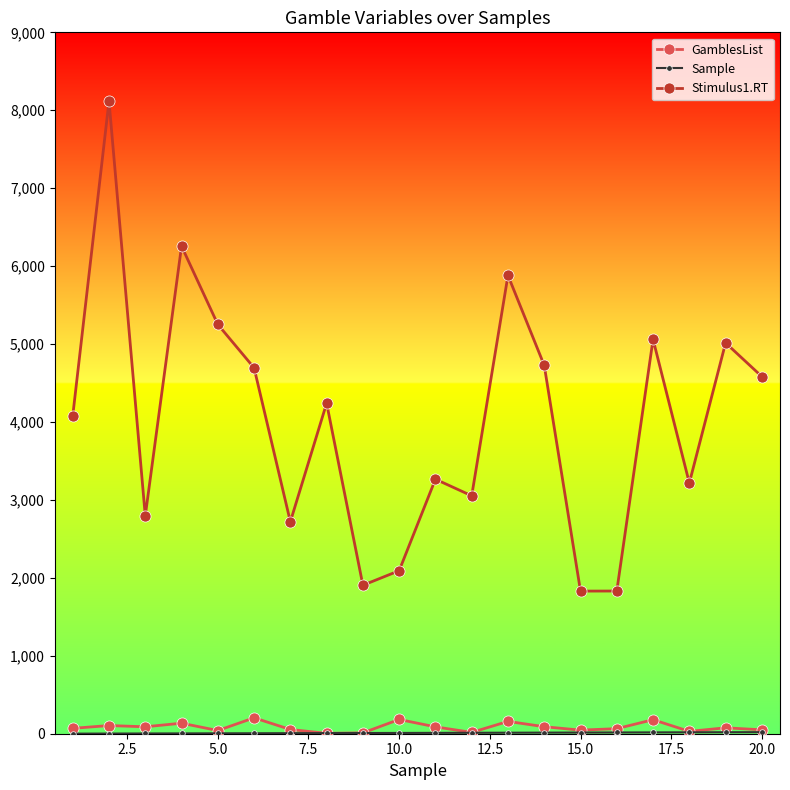

Does the chart have visible grid lines?

No